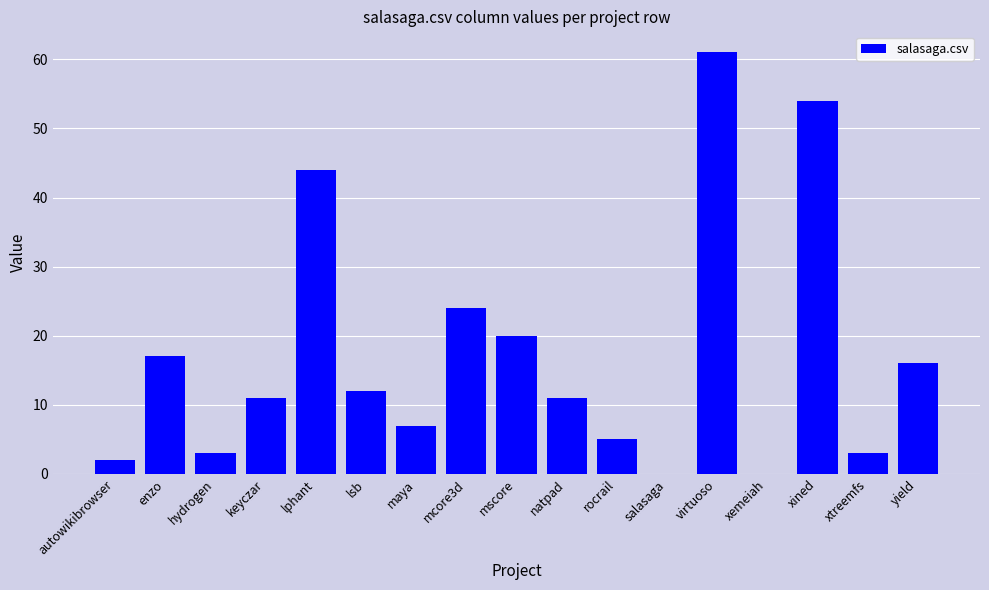

What is the change in value from mcore3d to salasaga?

-24